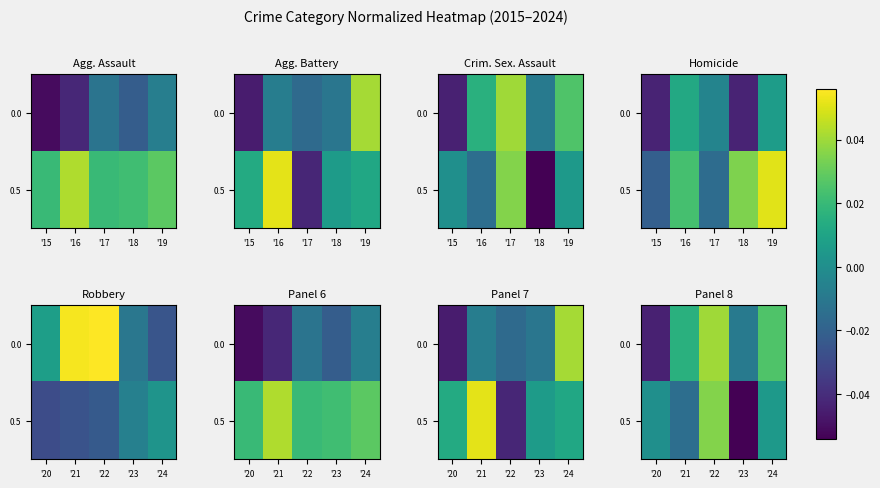

The value of 0.5 at '22 is 0.0. True or false?

True